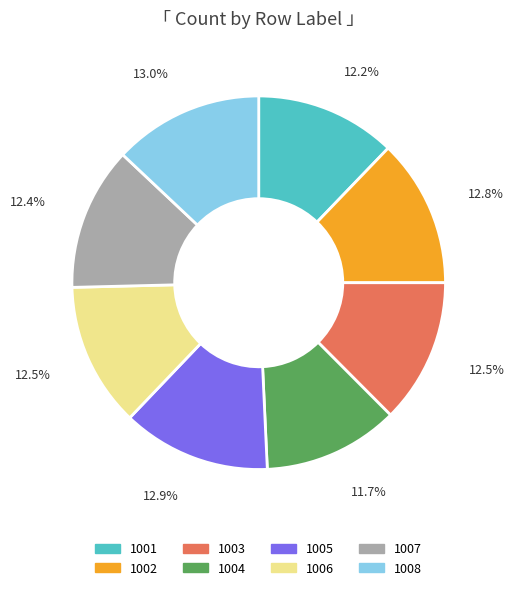

To the nearest percent, what portion does 1001 represent?

12%